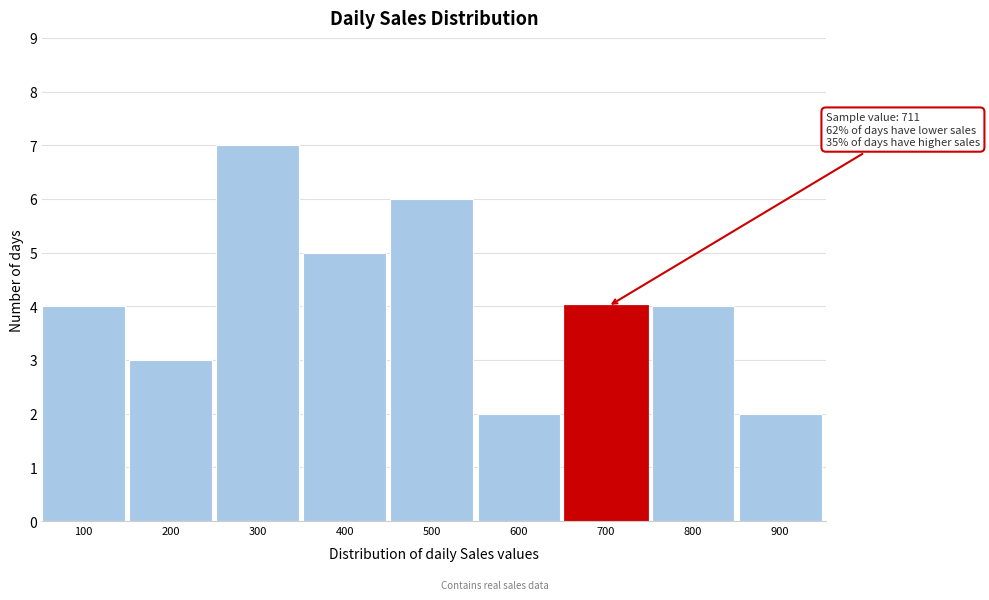

Reading left to right, transcribe all the data shown in this chart.

4	3	7	5	6	2	4	4	2